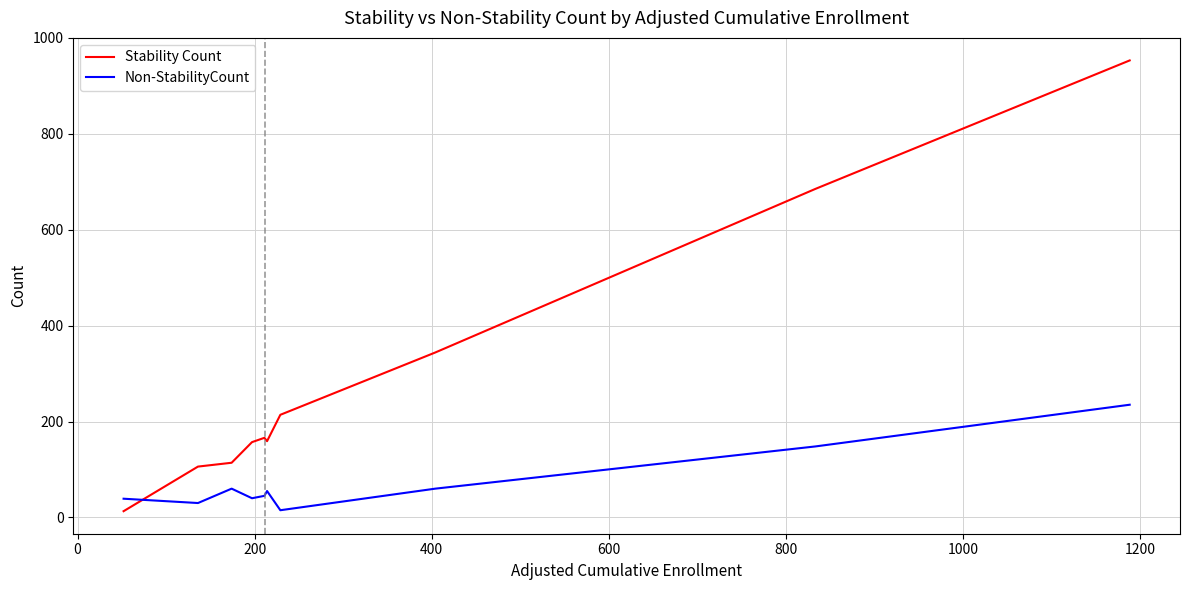

List the series in order of their overall mean, highest first.

Stability Count, Non-StabilityCount